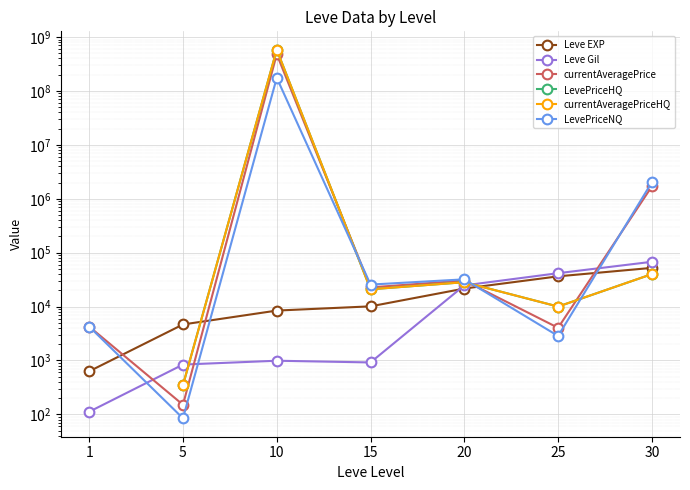

Which category has the lowest value in the LevePriceNQ series?

5